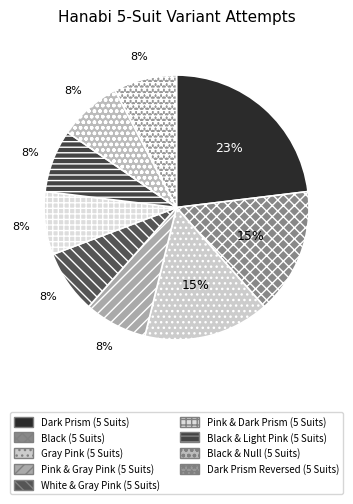

Combined, what portion of the pie is Black & Light Pink (5 Suits) and Black (5 Suits)?

23.1%